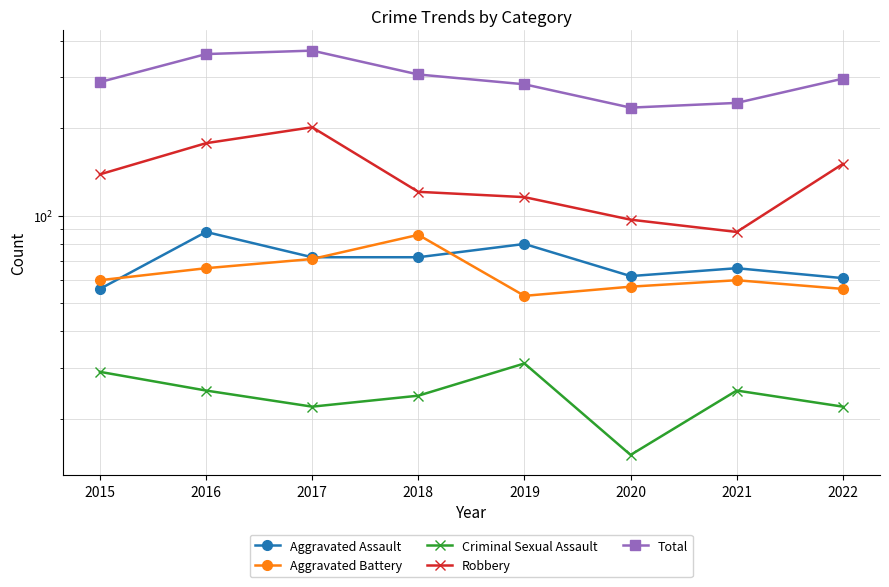

True or false: Total has a value of 284 at 2019.

True